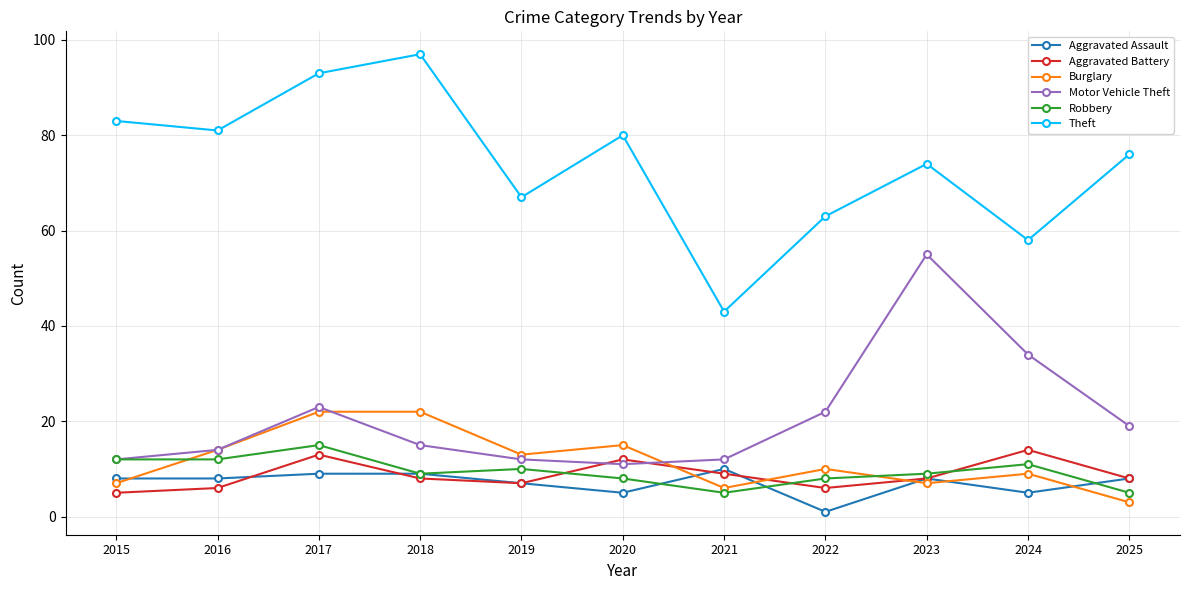

Reading left to right, extract all data points from this chart.

Aggravated Assault: 8	8	9	9	7	5	10	1	8	5	8
Aggravated Battery: 5	6	13	8	7	12	9	6	8	14	8
Burglary: 7	14	22	22	13	15	6	10	7	9	3
Motor Vehicle Theft: 12	14	23	15	12	11	12	22	55	34	19
Robbery: 12	12	15	9	10	8	5	8	9	11	5
Theft: 83	81	93	97	67	80	43	63	74	58	76